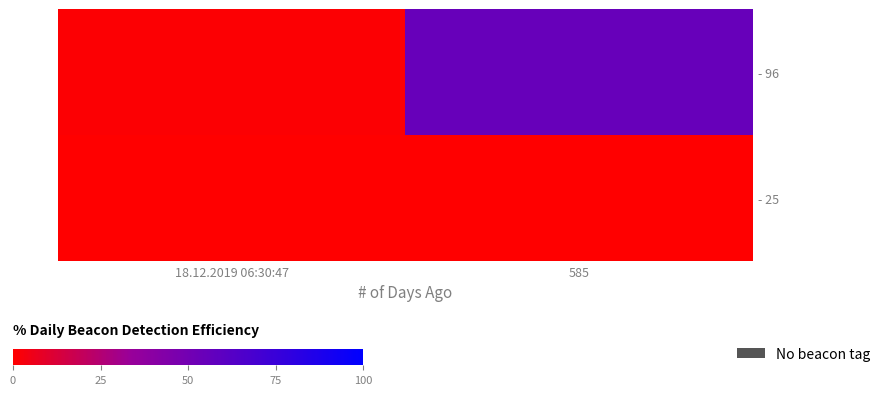

Between 18.12.2019 06:30:47 and 585, which series saw the biggest shift?

- 96